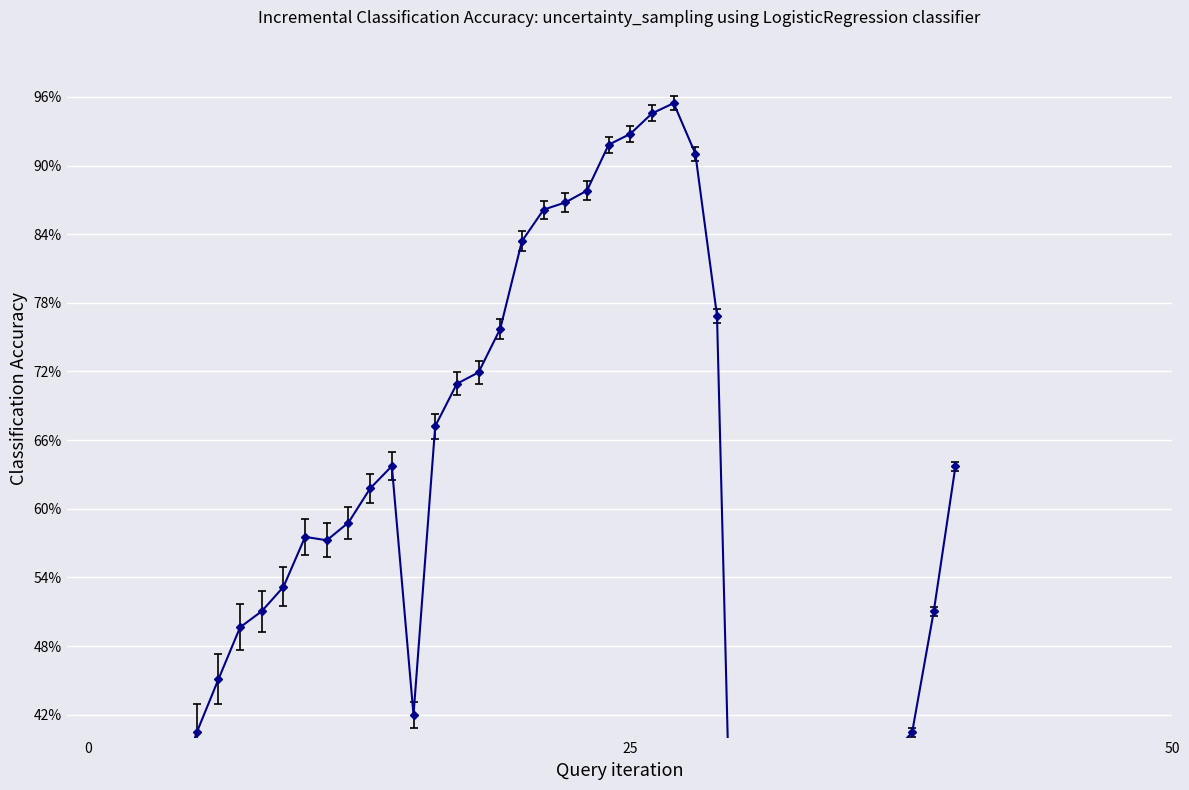

How many interior local peaks (higher than both neighbors) does the data have?

4